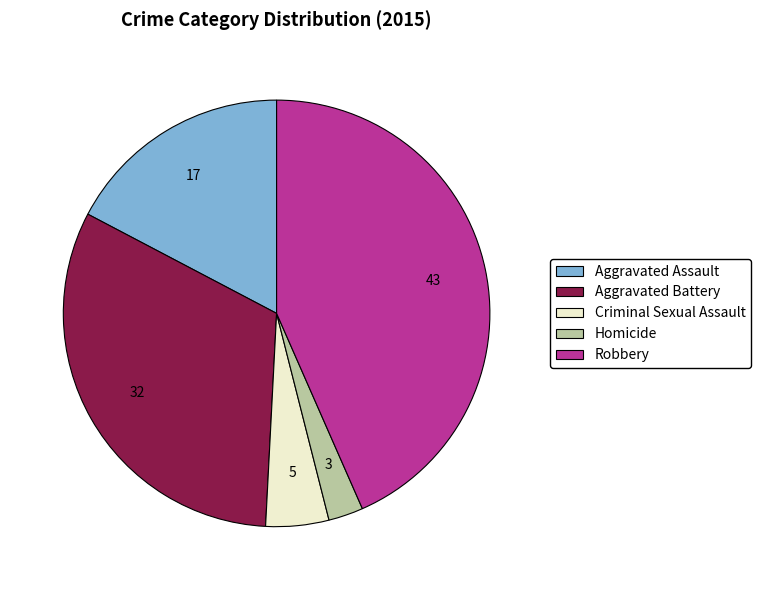

Which category has the biggest portion of the pie?

Robbery